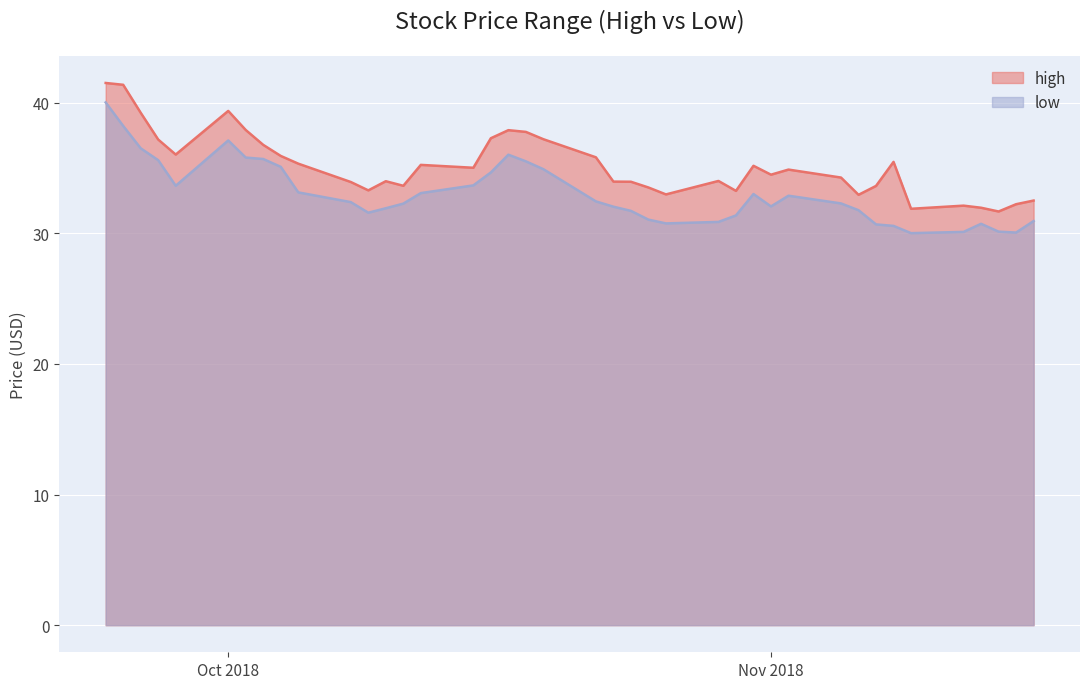

What are all the series names shown in the legend?

high, low